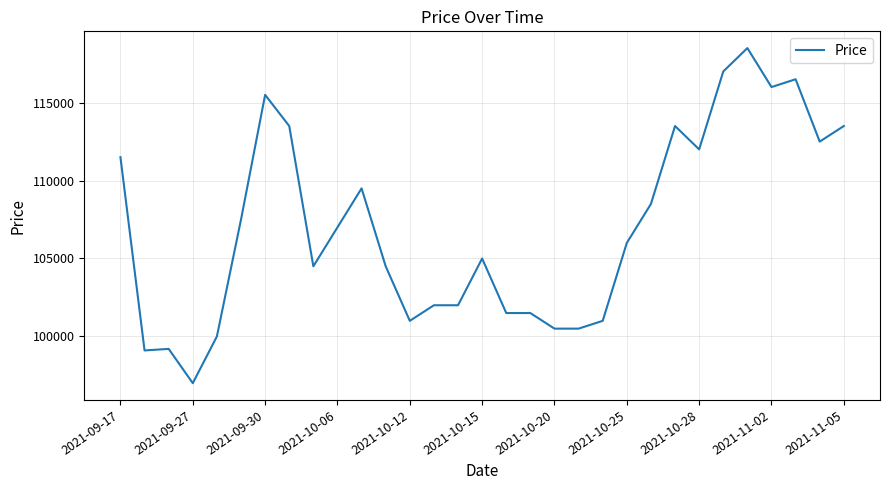

What is the smallest value displayed?

97000